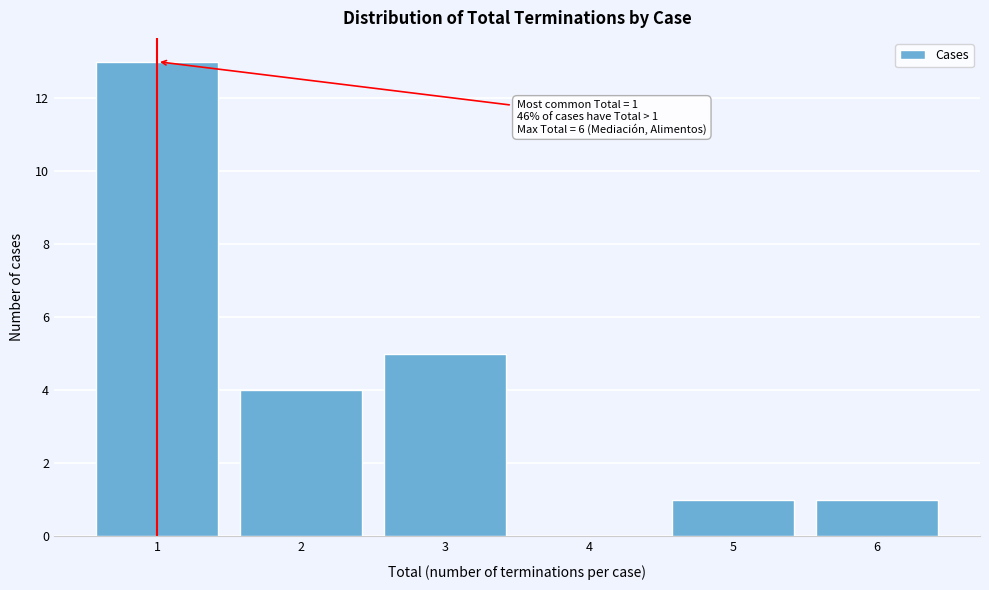

Reading left to right, extract all data points from this chart.

1=13	2=4	3=5	4=0	5=1	6=1